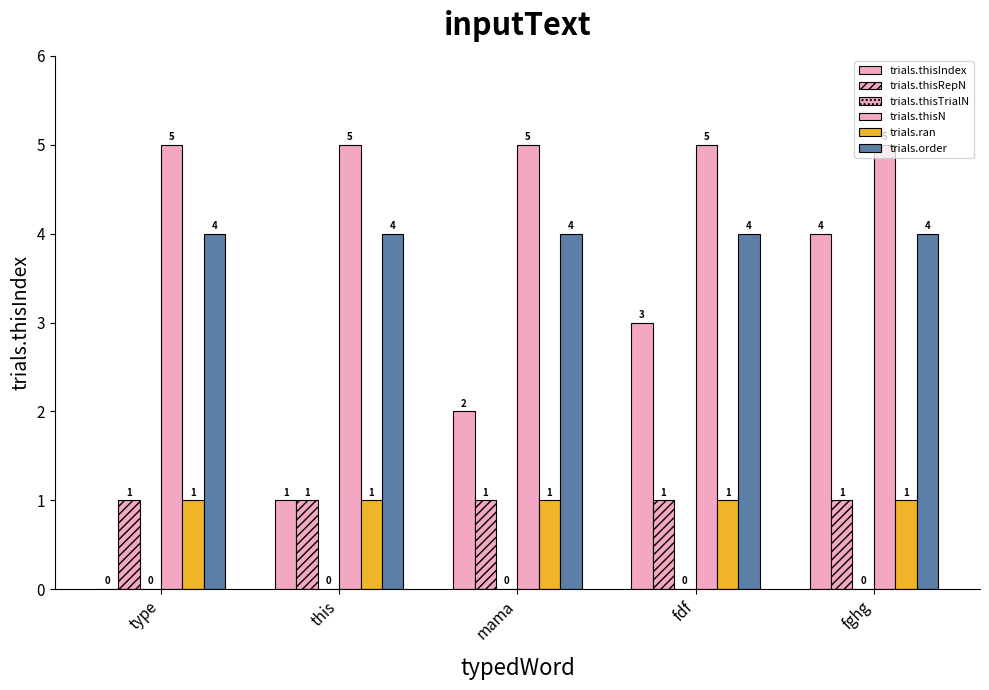

At which category is the sum across all series the highest?

fghg